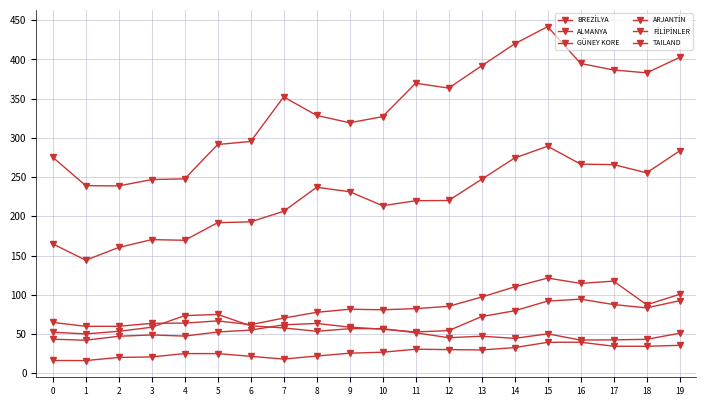

At which category does TAILAND reach its first local peak?

3